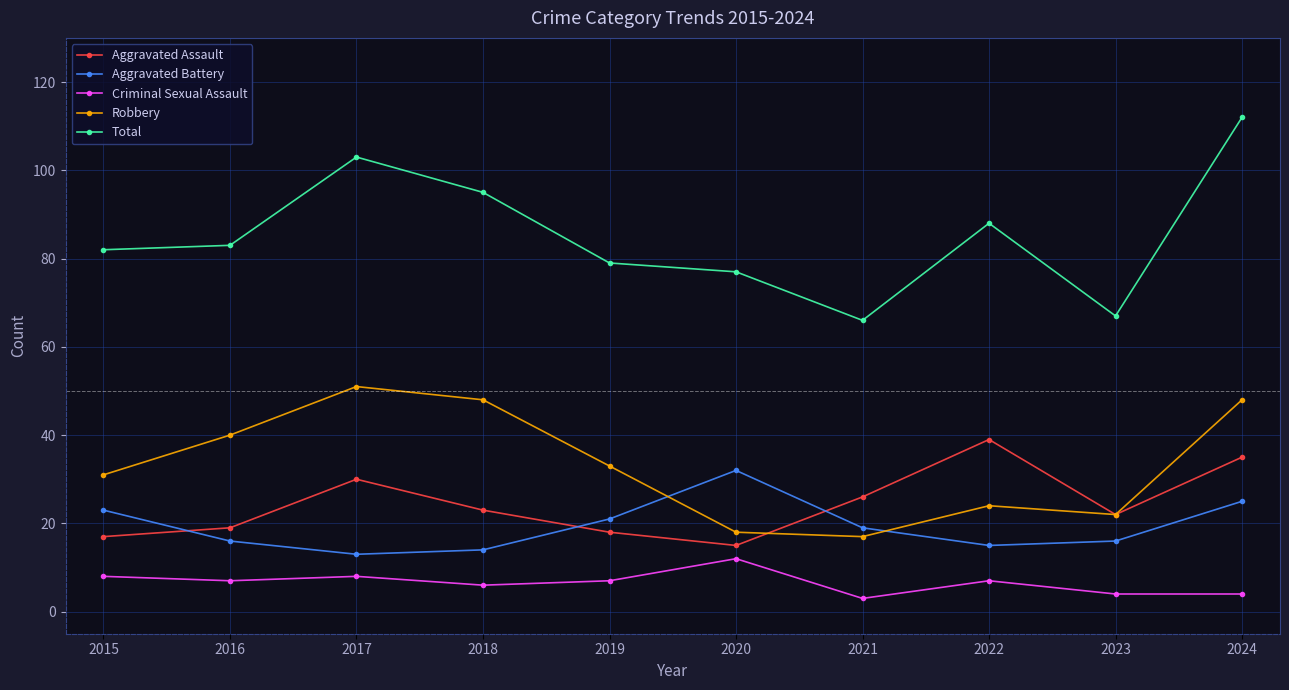

Count the number of data series in this chart.

5